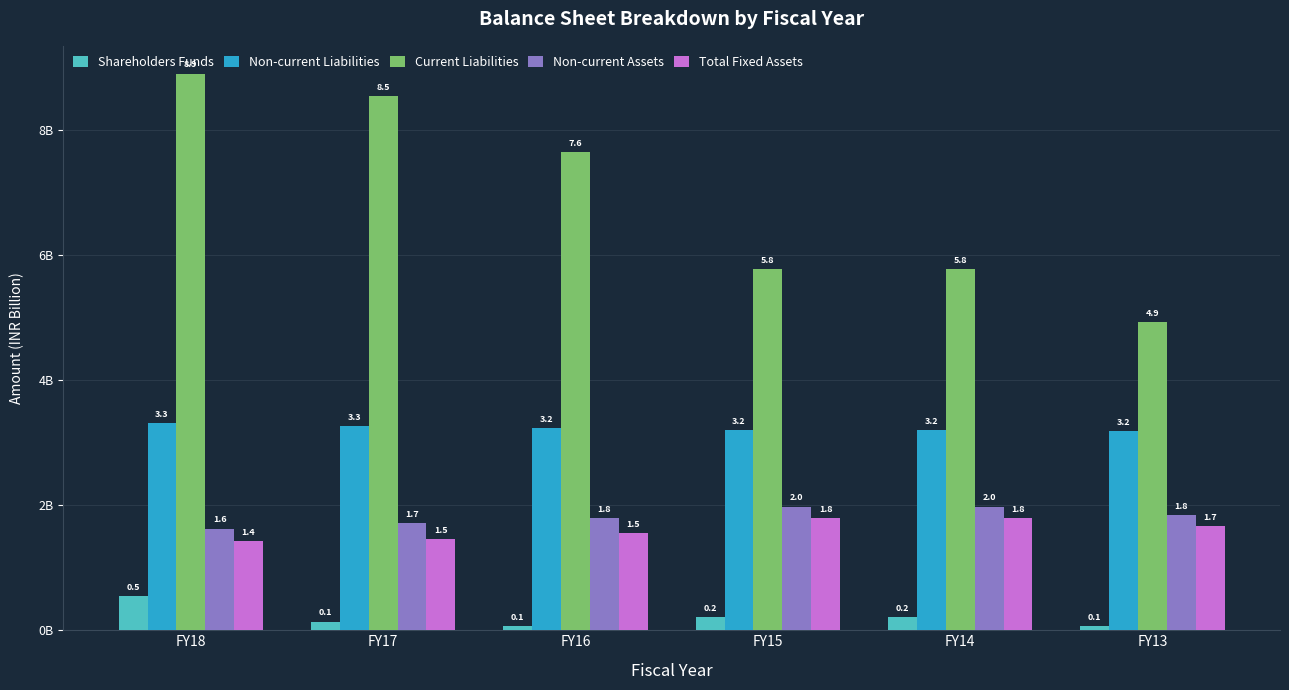

Reading right to left, transcribe all the data shown in this chart.

Shareholders Funds: FY13=0.1	FY14=0.2	FY15=0.2	FY16=0.1	FY17=0.1	FY18=0.5
Non-current Liabilities: FY13=3.2	FY14=3.2	FY15=3.2	FY16=3.2	FY17=3.3	FY18=3.3
Current Liabilities: FY13=4.9	FY14=5.8	FY15=5.8	FY16=7.6	FY17=8.5	FY18=8.9
Non-current Assets: FY13=1.8	FY14=2.0	FY15=2.0	FY16=1.8	FY17=1.7	FY18=1.6
Total Fixed Assets: FY13=1.7	FY14=1.8	FY15=1.8	FY16=1.5	FY17=1.5	FY18=1.4